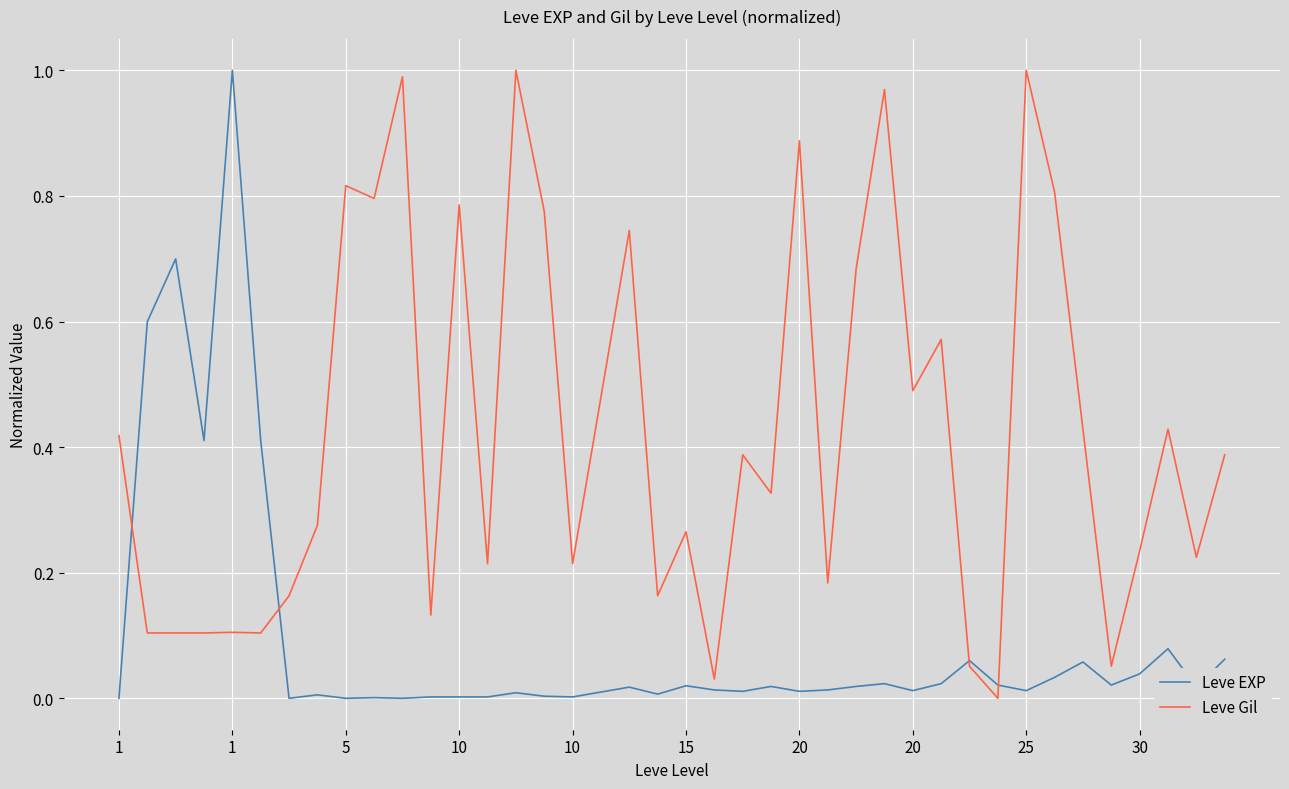

List the series in order of their overall mean, lowest first.

Leve EXP, Leve Gil